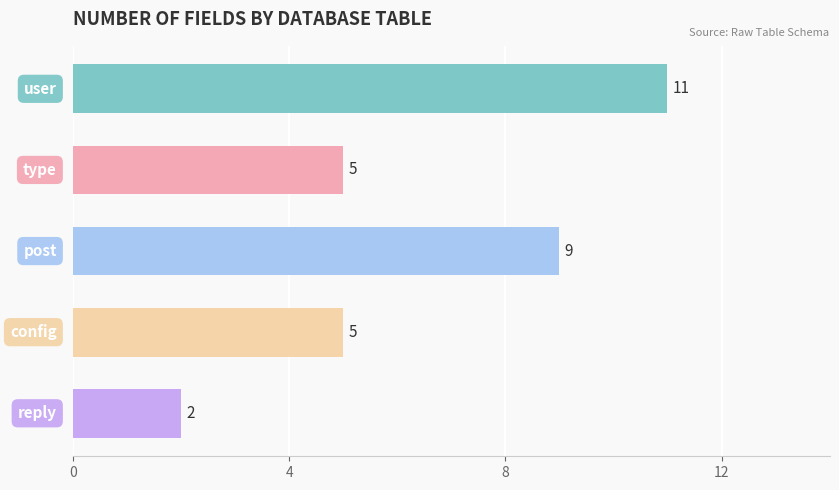

What is the average value?

6